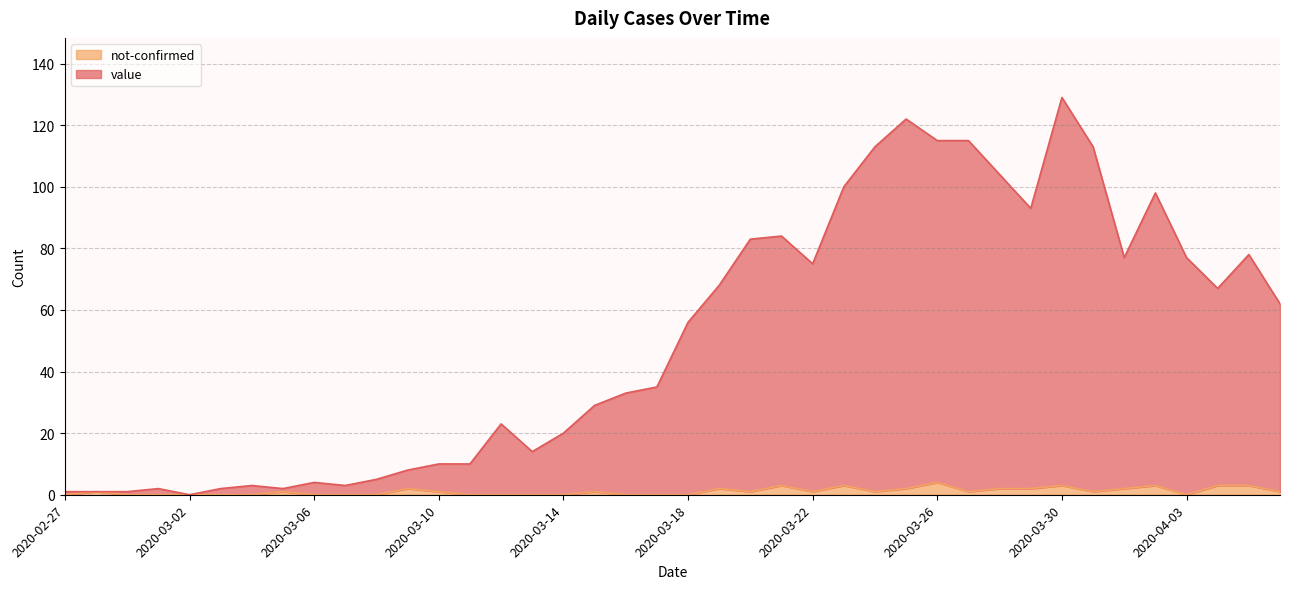

What is the total value across all series at 2020-03-06?

4